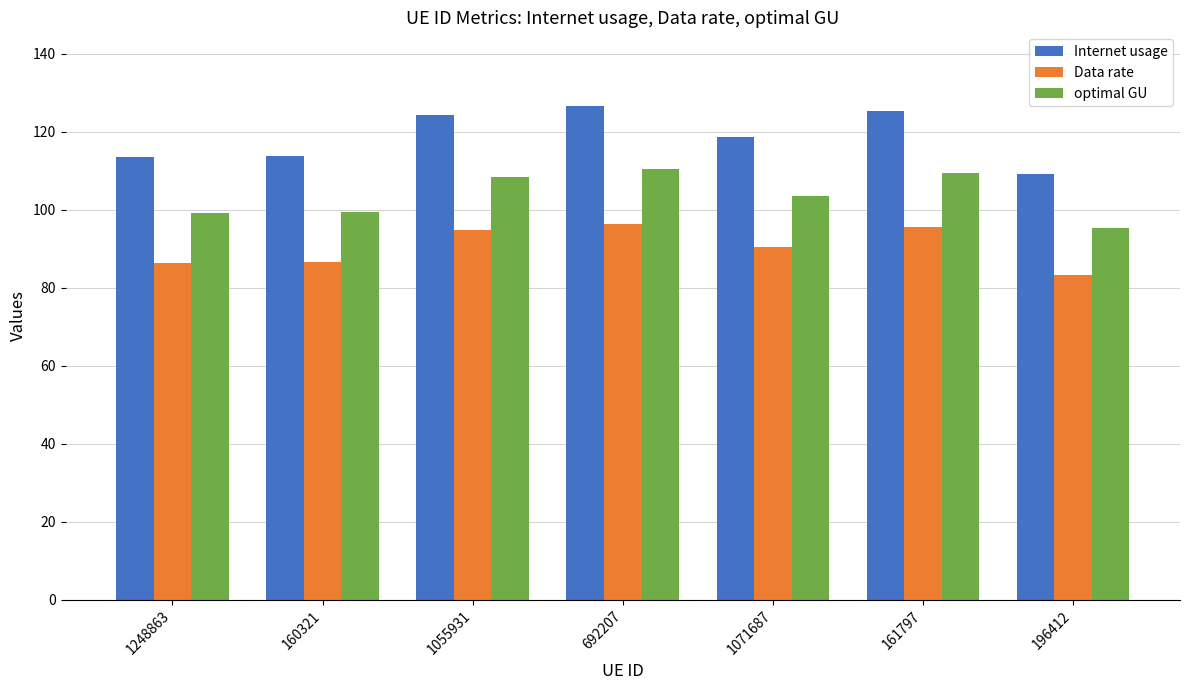

What is the difference between the maximum and minimum values in the Data rate series?

13.2